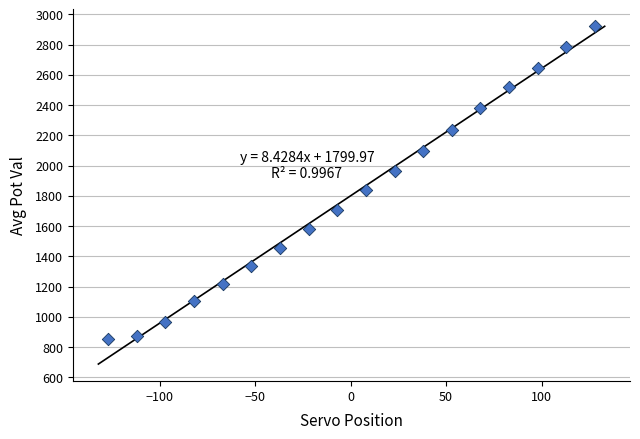

What Y value in the scatter plot is closest to 1886?

1839.7